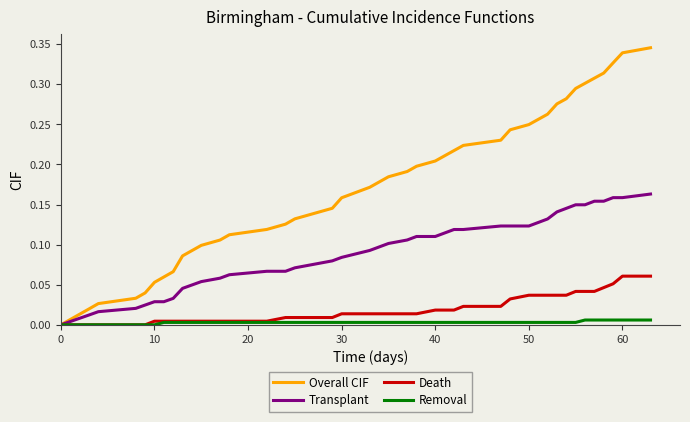

Which series has the largest range (max minus min)?

Overall CIF